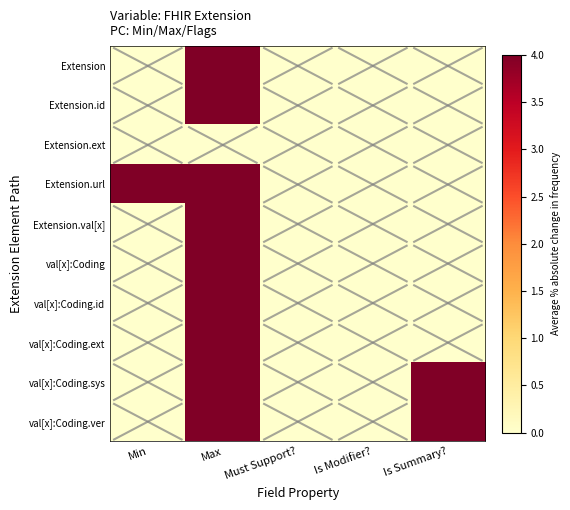

Which has a higher value, Is Summary? or Is Modifier??

Is Summary?